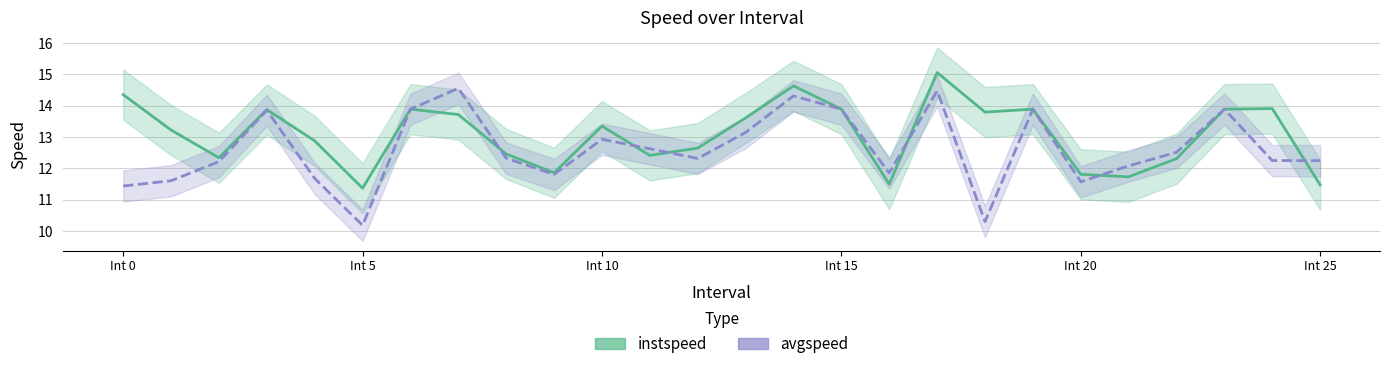

In instspeed, how many points are lower than both neighbors (excluding endpoints)?

7